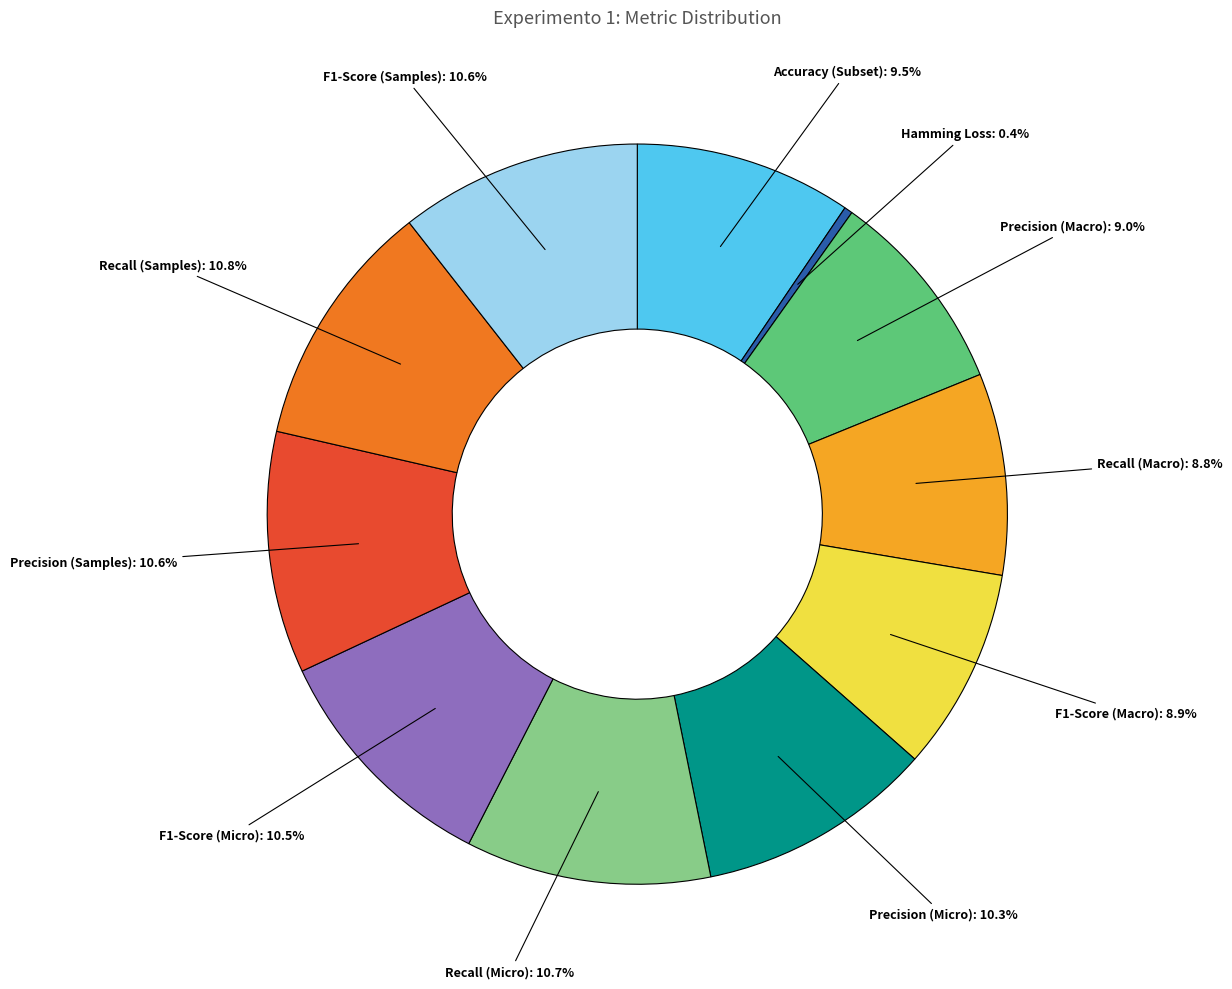

How many slices are in this pie chart?

11